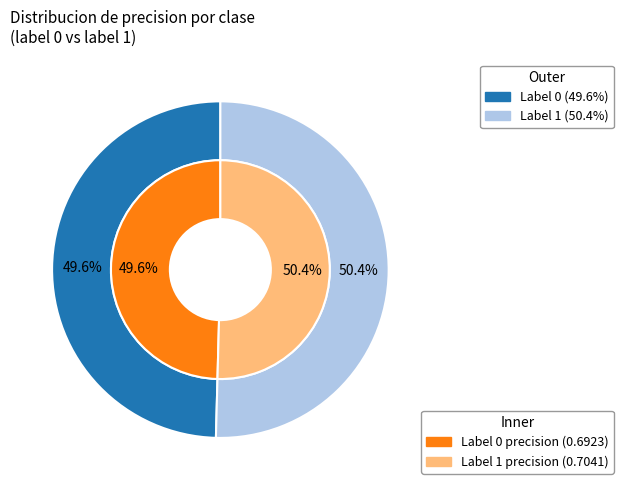

To the nearest percent, what is the combined percentage of 0 and 1?

100%